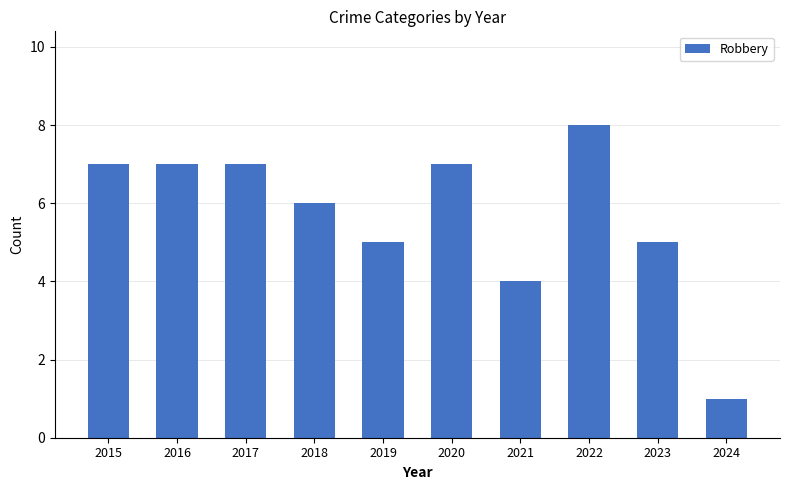

How many bars are there in total?

10